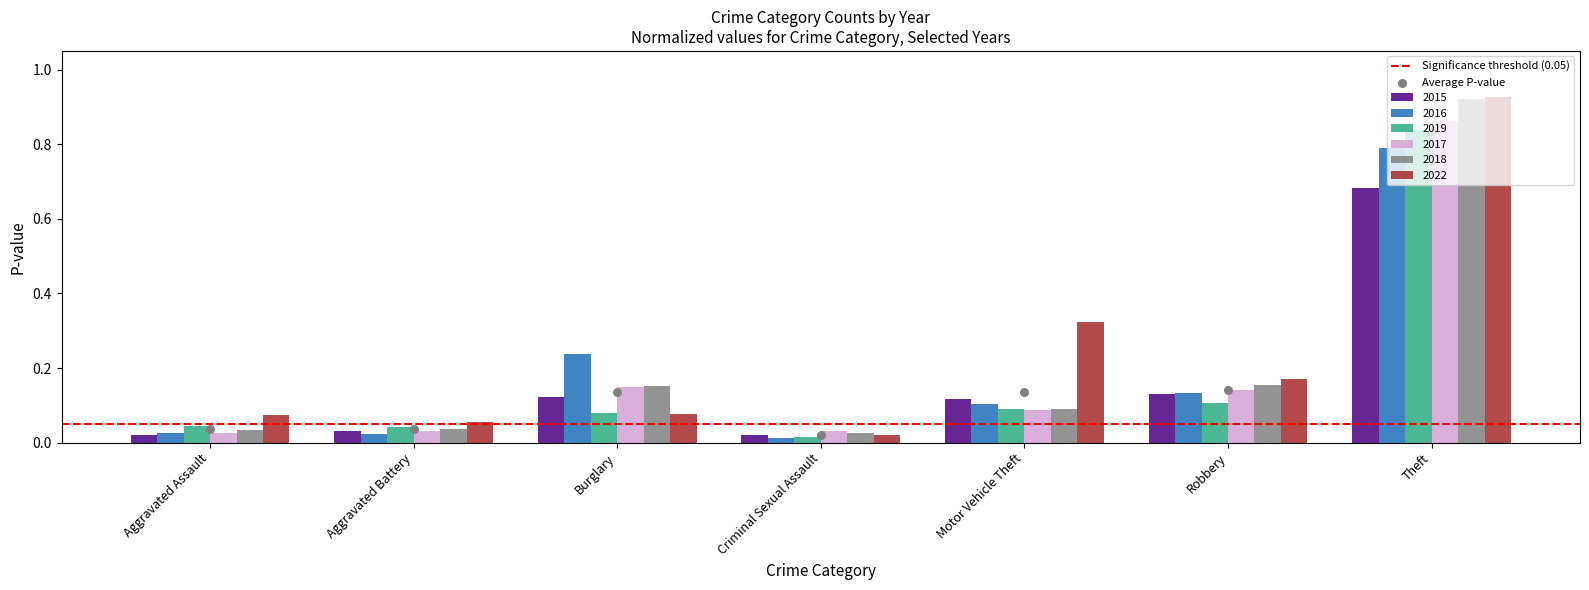

What are all the series names shown in the legend?

2015, 2016, 2019, 2017, 2018, 2022